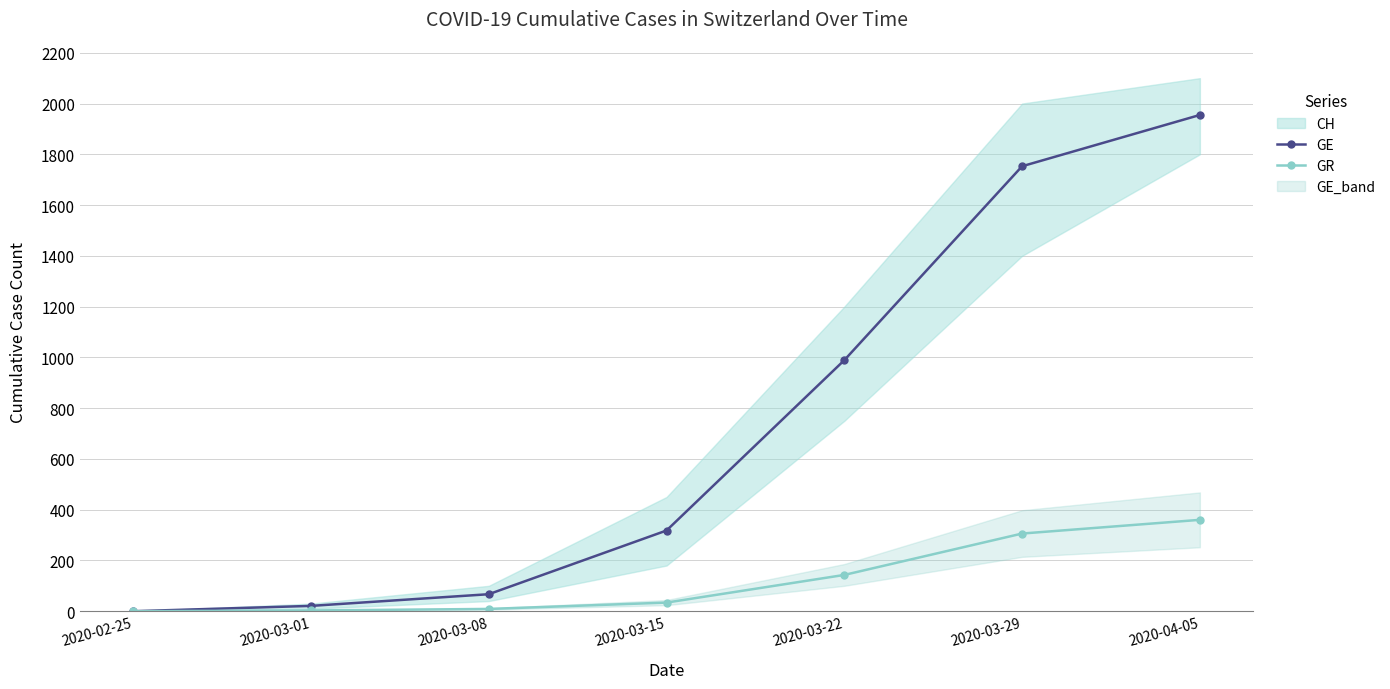

True or false: GR and GE intersect in this chart.

False